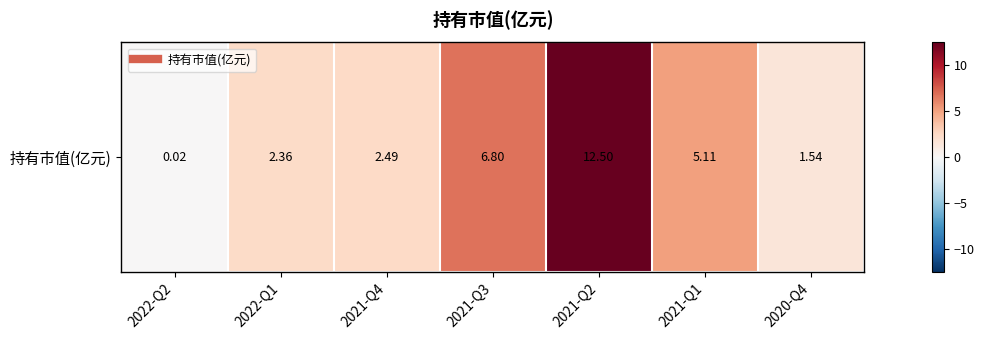

At which category does the chart reach its minimum across all series?

2022-Q2